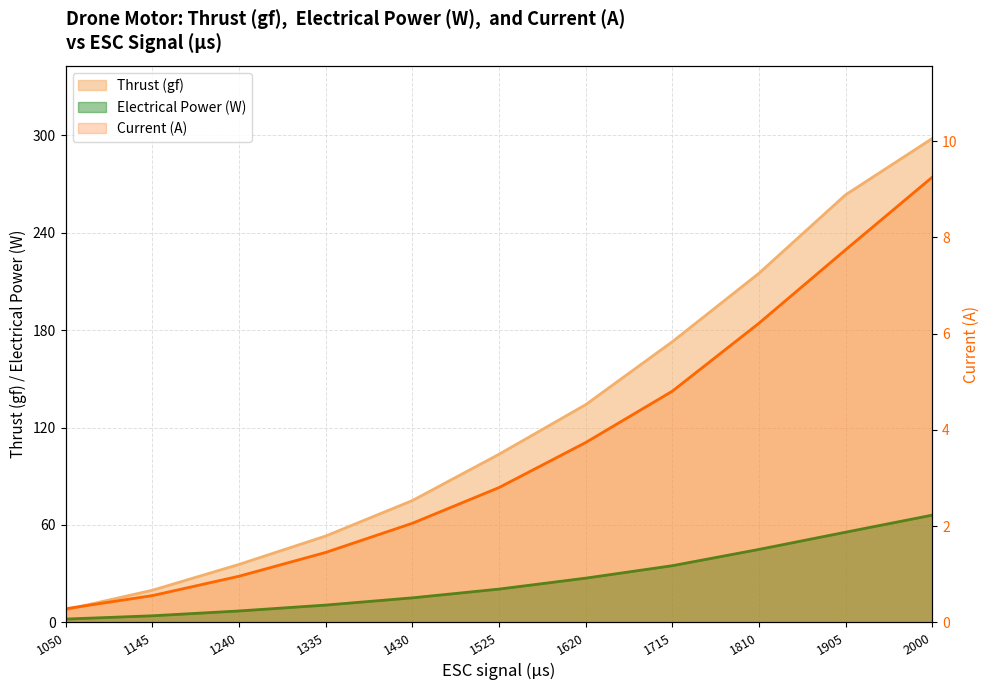

What is the total value across all series at 1240?

42.6